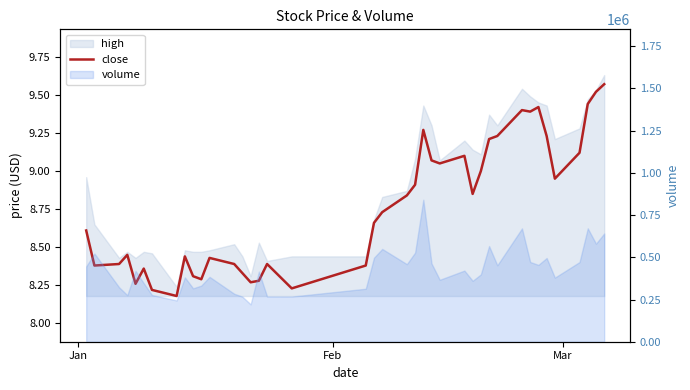

How many points are lower than both their immediate neighbors (excluding endpoints)?

10